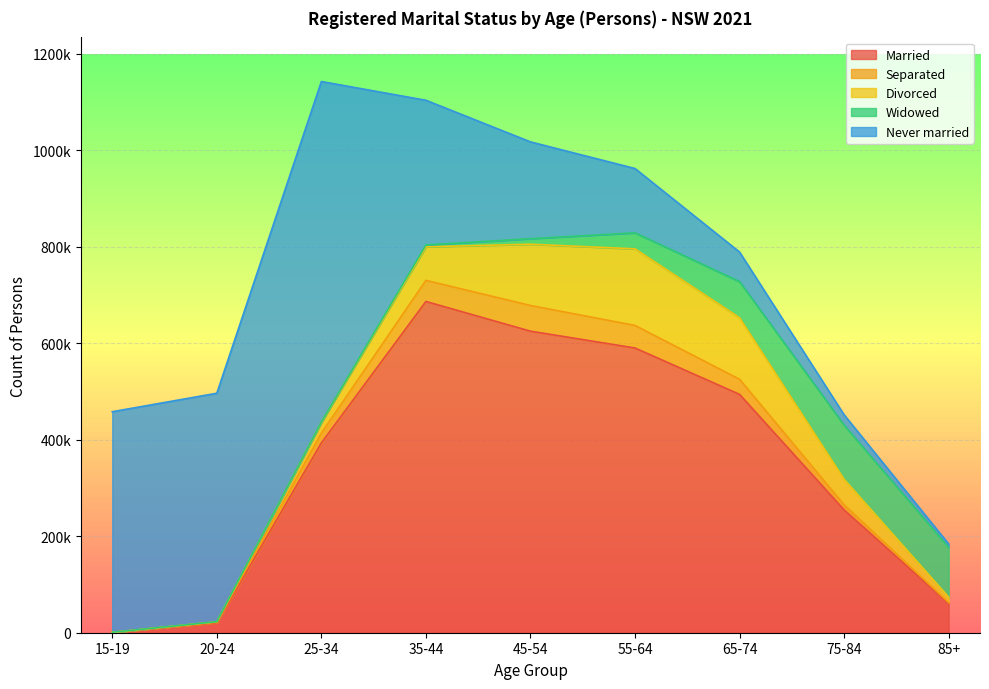

Does the chart display data point markers on the line(s)?

No